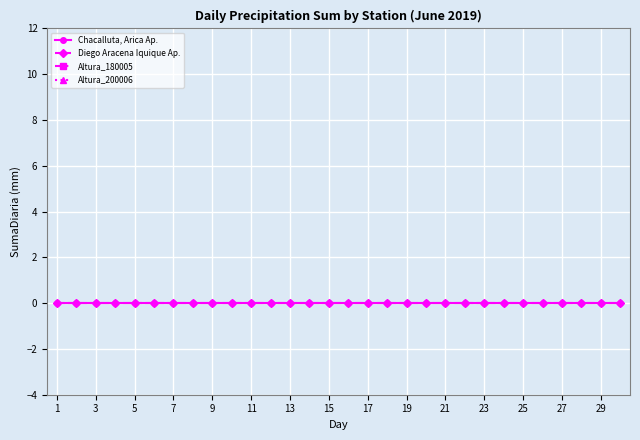

The value of Chacalluta, Arica Ap. at 19 is 0. True or false?

True